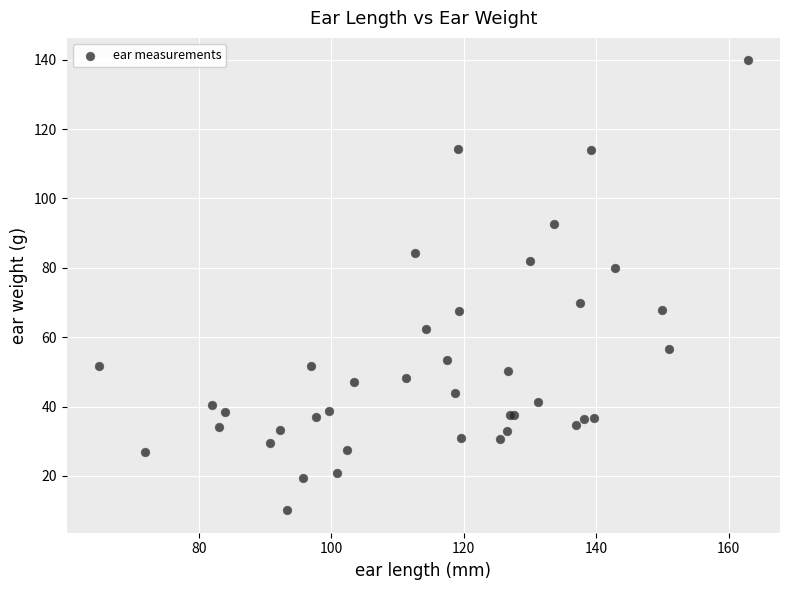

What Y value in the scatter plot is closest to 74?

69.9